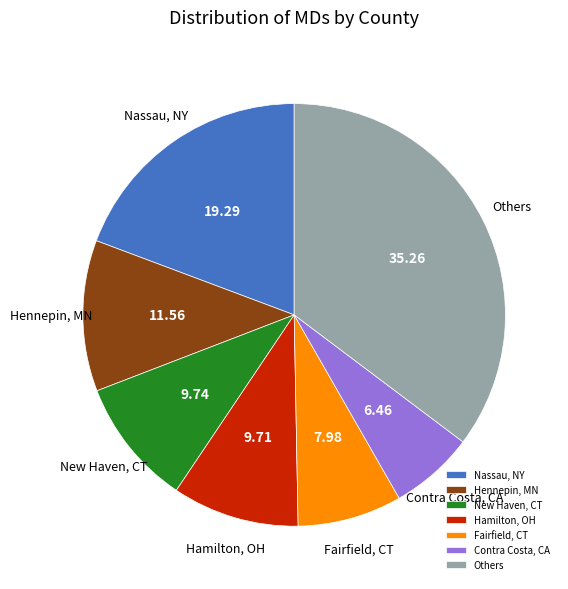

Does Hamilton, OH account for over 50% of the chart?

No